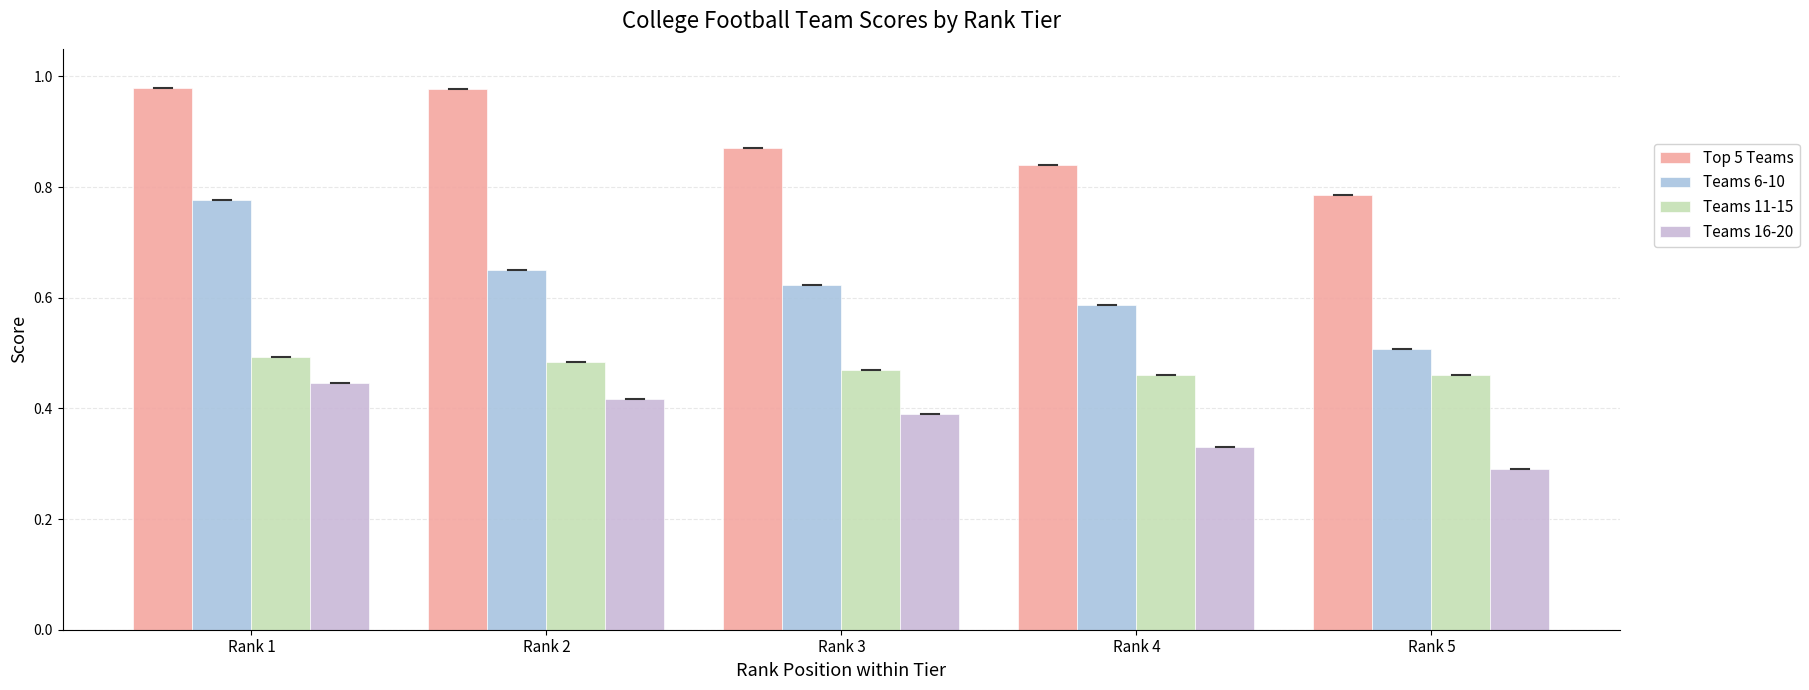

What is the value of the Top 5 Teams bar at the 3rd from the left?

0.9